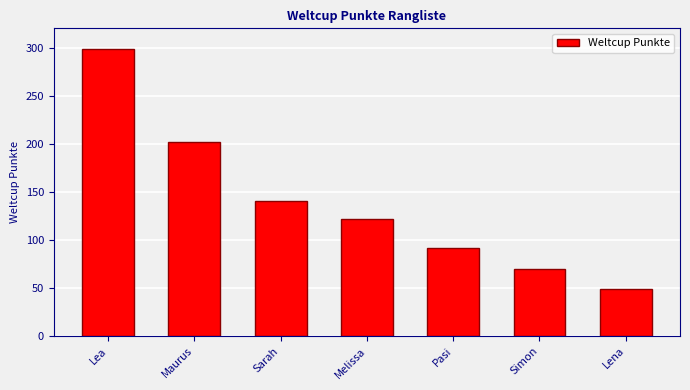

How many values are below 122?

3